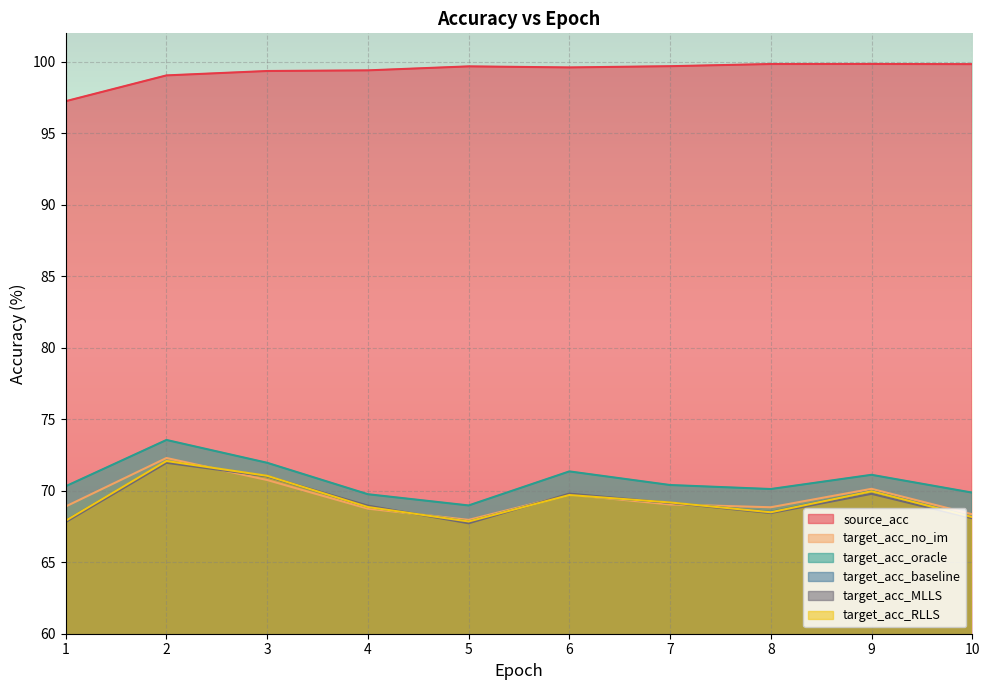

Is the value of target_acc_MLLS at 2 greater than the value of source_acc at 2?

No